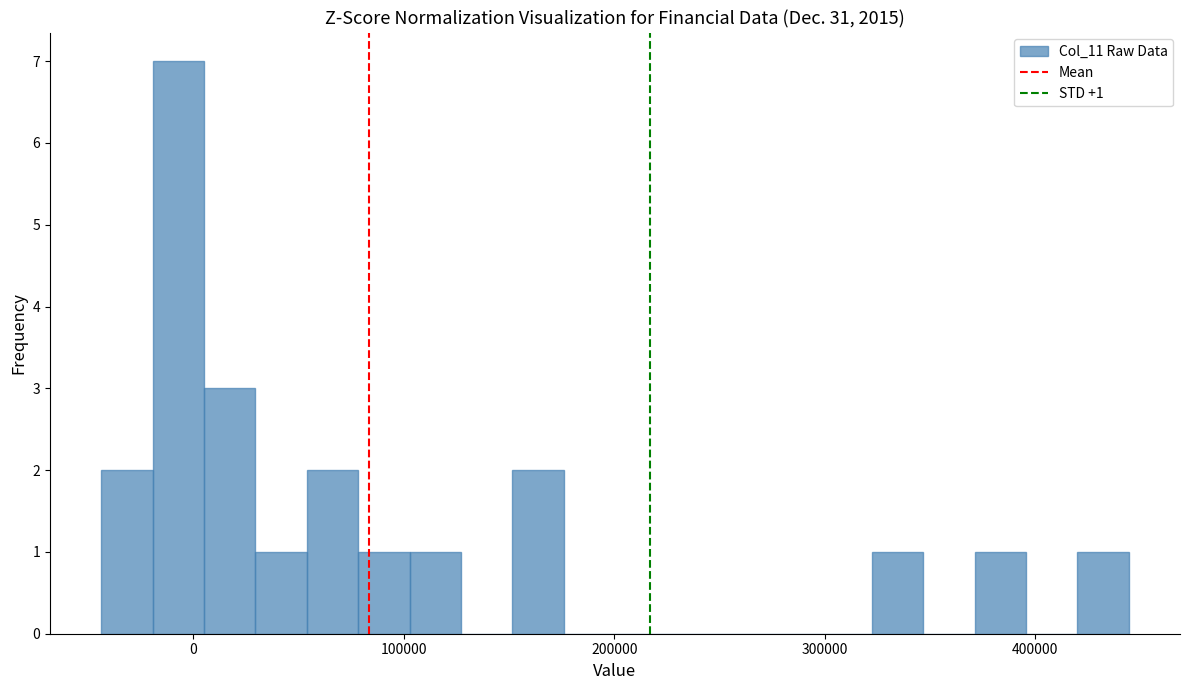

Around what value on the x-axis is the tallest bar? Give the approximate position of its centre, as read against the axis.

-10000